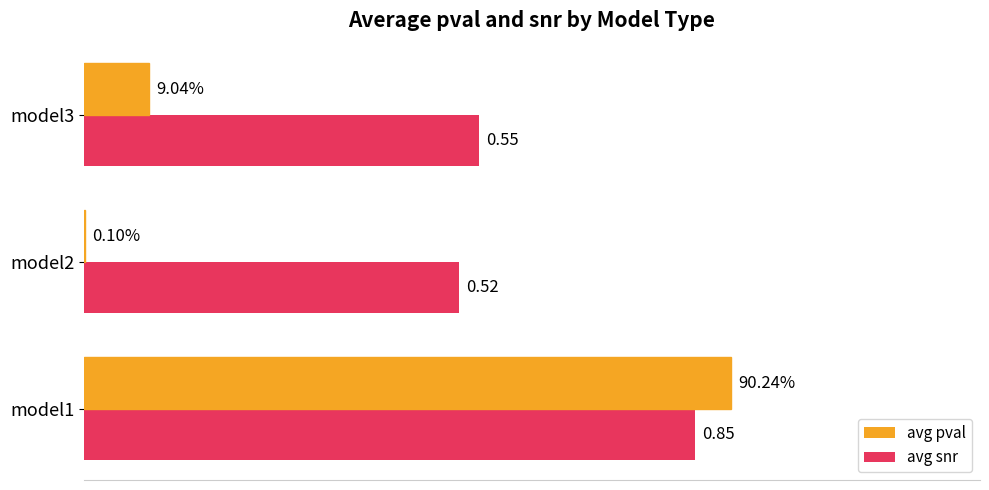

Which series has the largest total across all categories?

avg snr